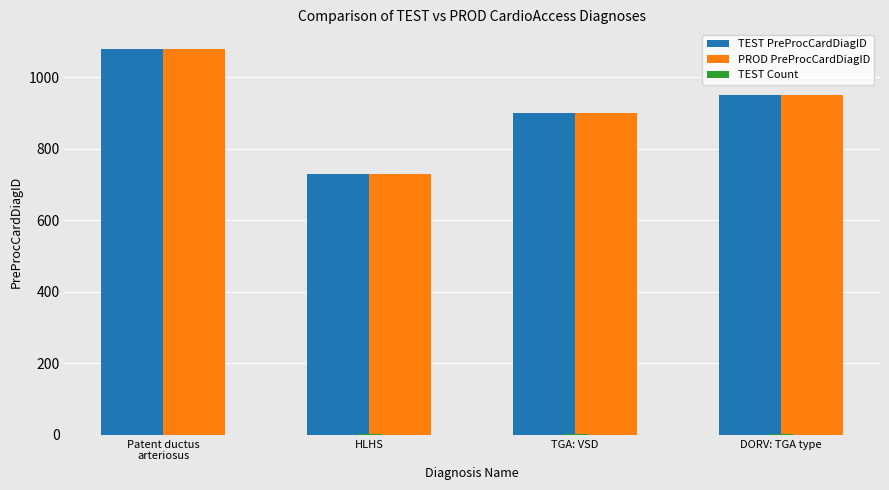

What is the greatest value displayed?

1080